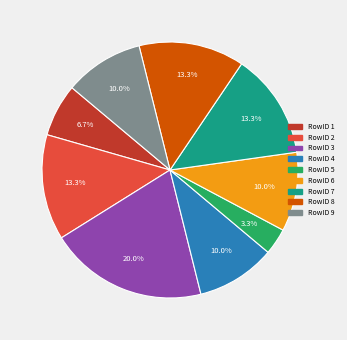

How many slices are in this pie chart?

9